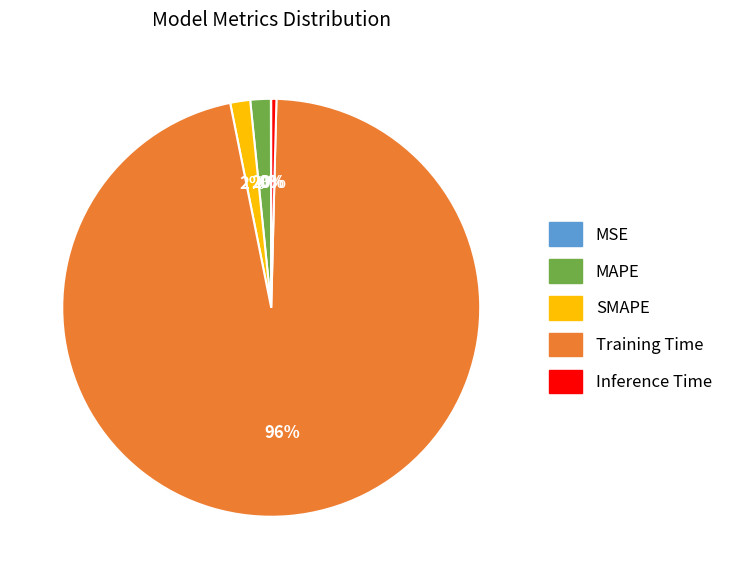

To the nearest percent, what is the difference between the largest and smallest slice percentages?

96%